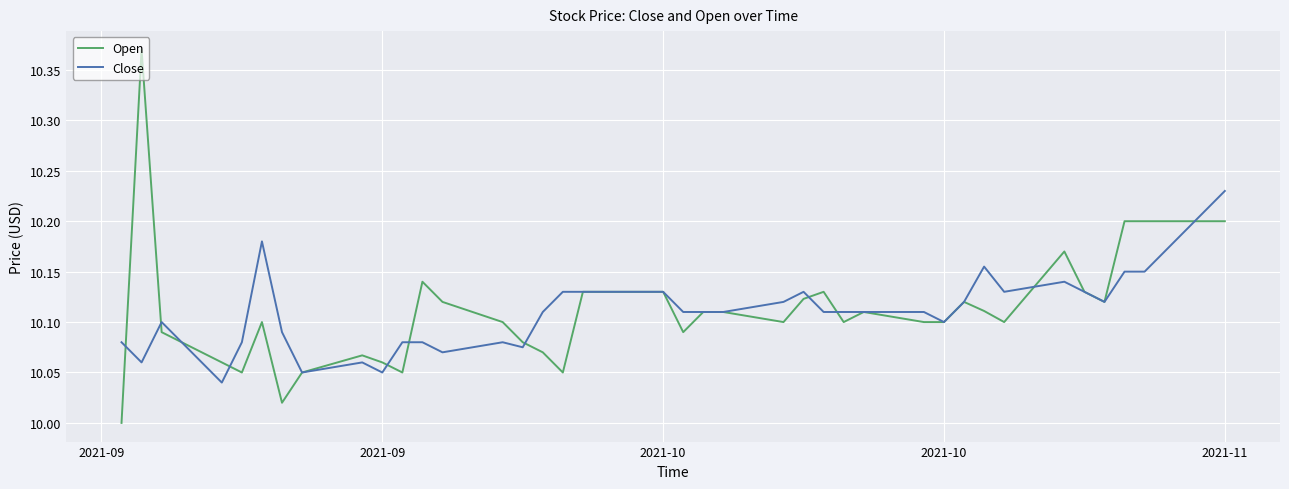

How many categories are shown in the chart?

40